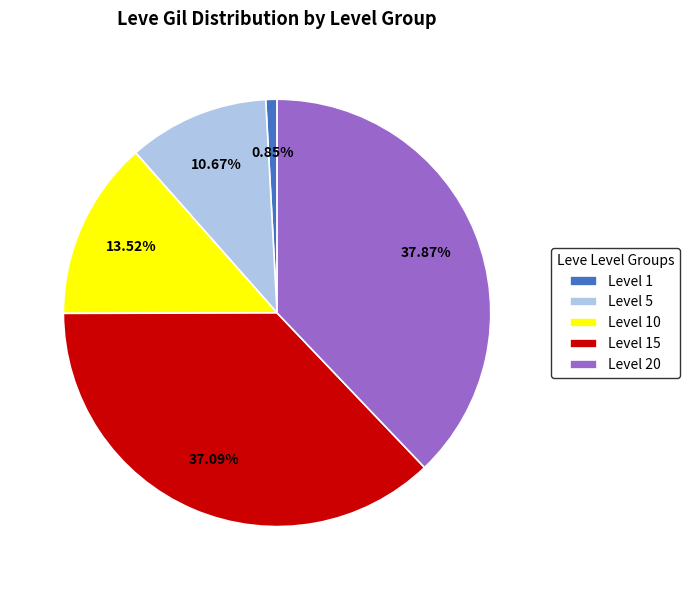

Rank the categories by value from lowest to highest.

Level 1, Level 5, Level 10, Level 15, Level 20